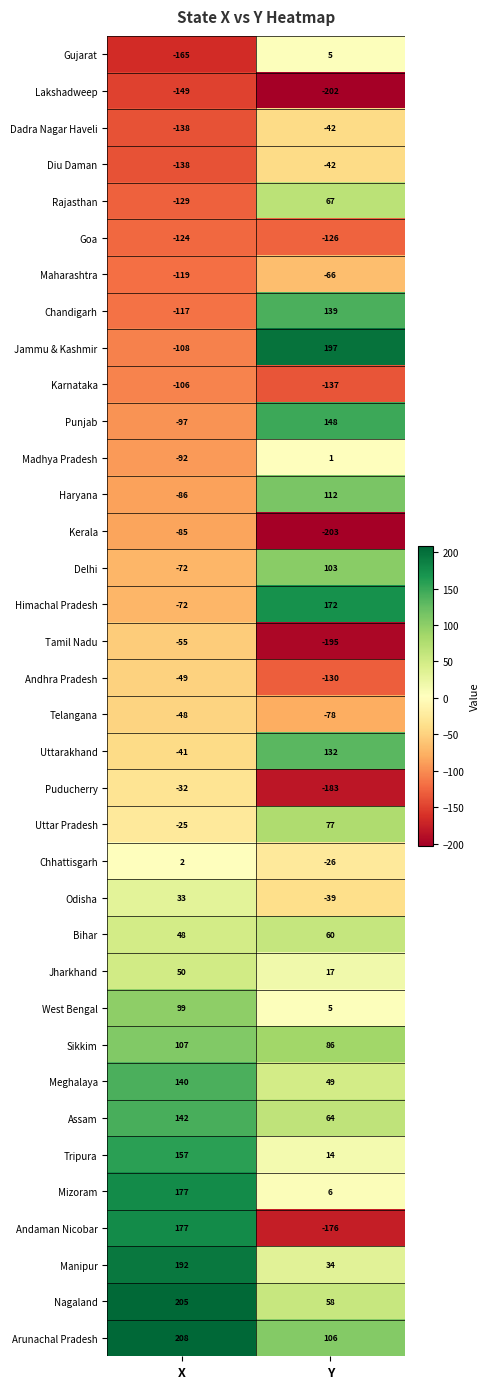

What is the total value across all series at Y?

7